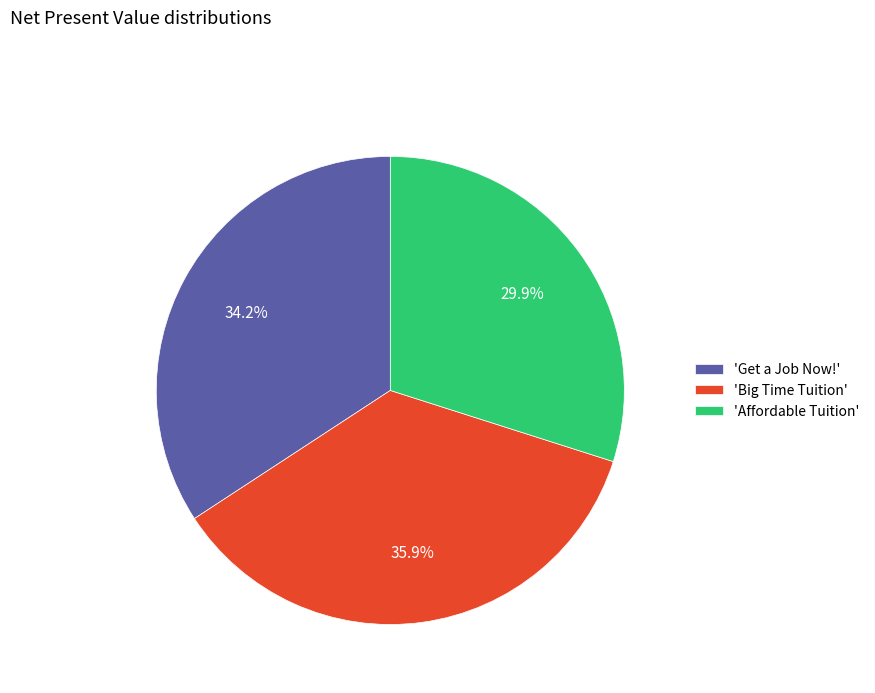

Which category has the biggest portion of the pie?

'Big Time Tuition'